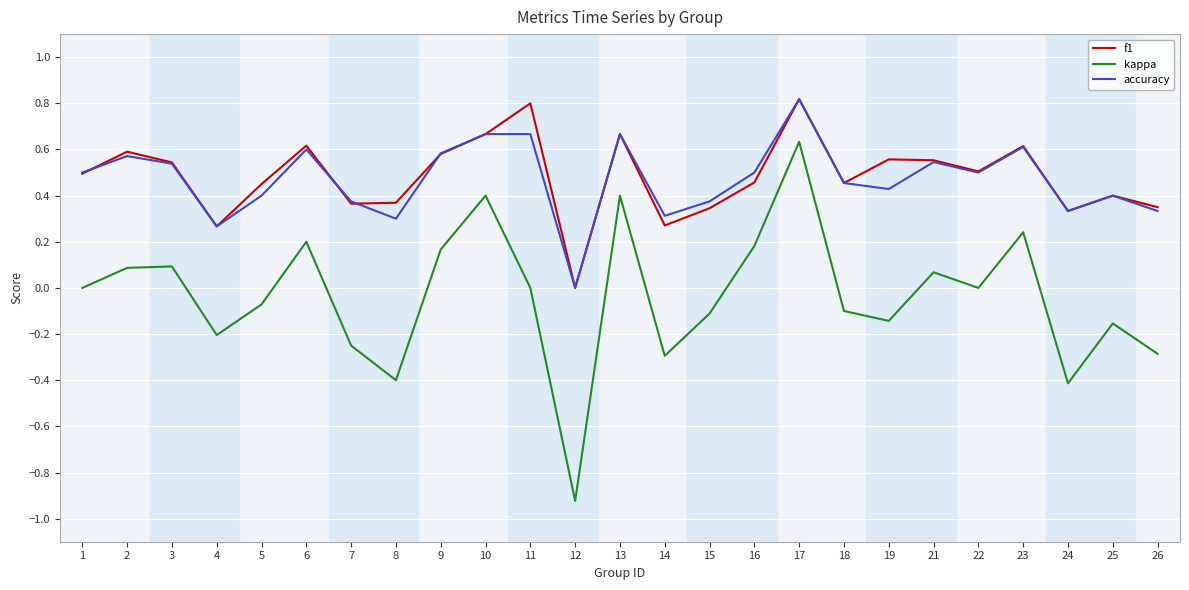

What is the total value across all series at 17?

2.3